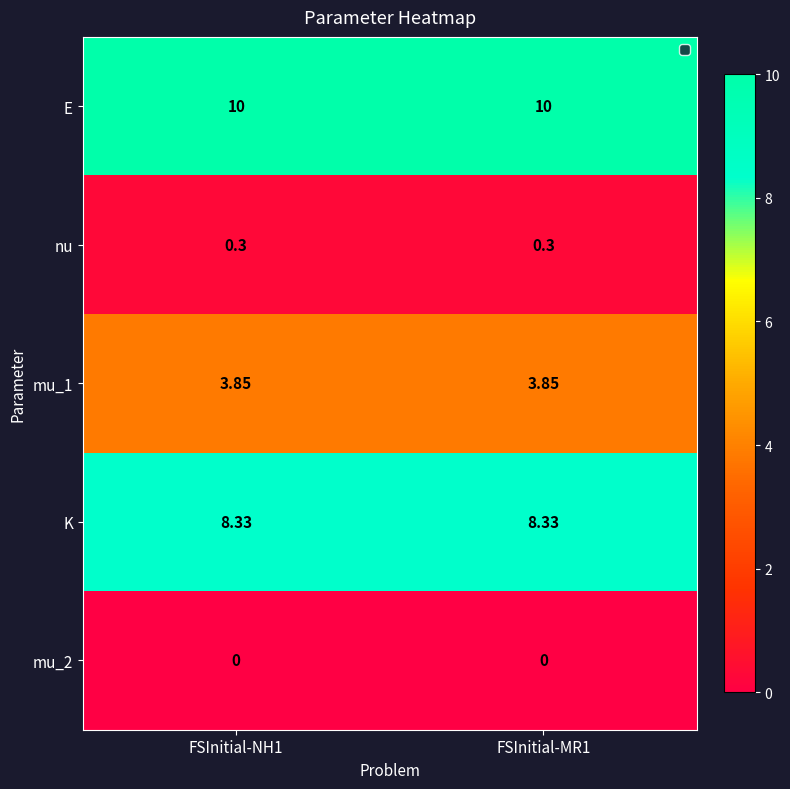

How many data points does each series have?

2